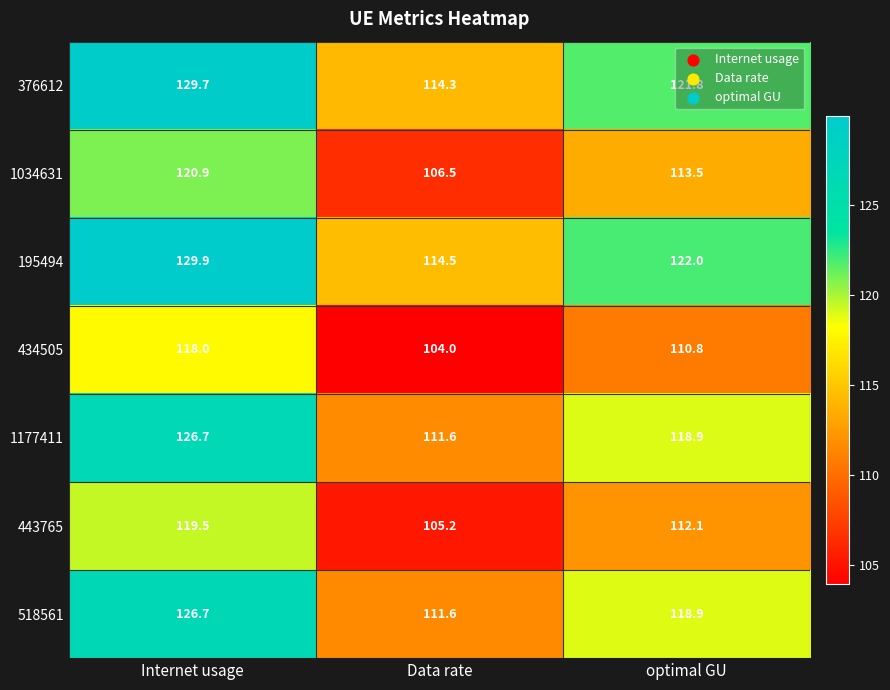

What is the difference between the 434505 values at Internet usage and Data rate?

14.0